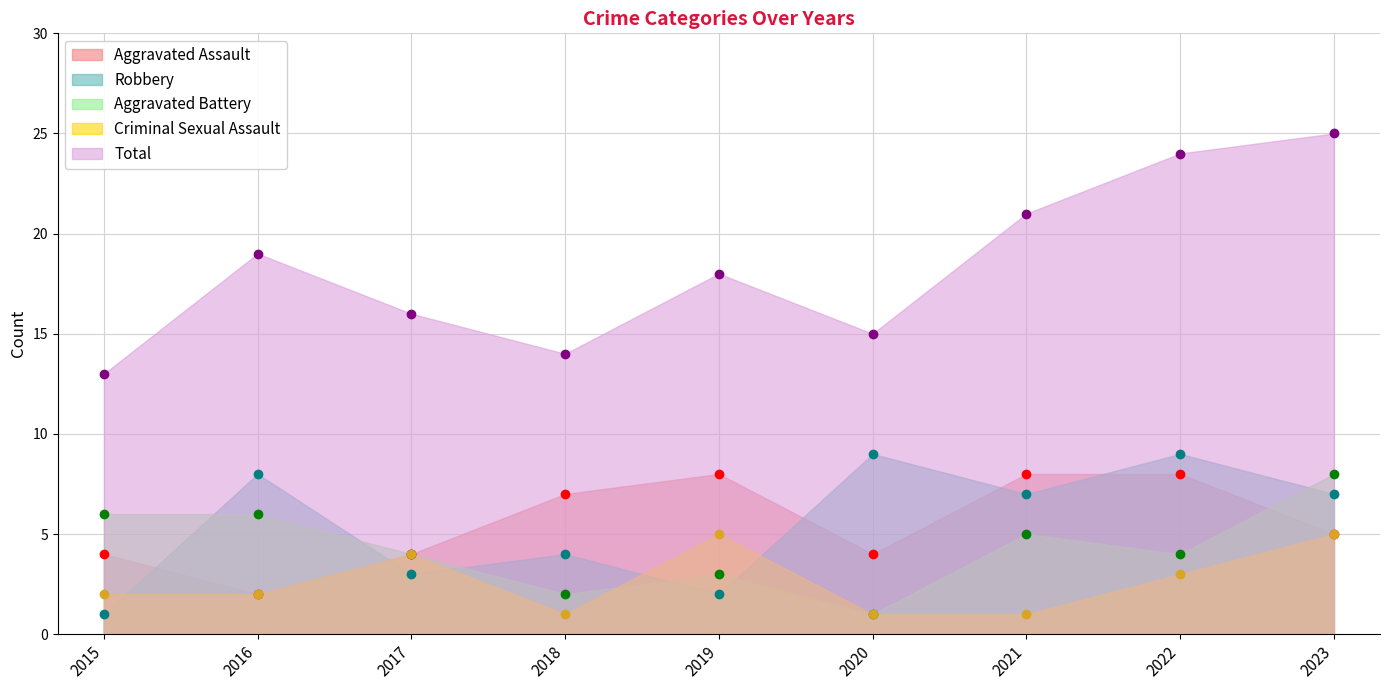

Rank the series at 2023 from highest to lowest value.

Total, Aggravated Battery, Robbery, Aggravated Assault, Criminal Sexual Assault